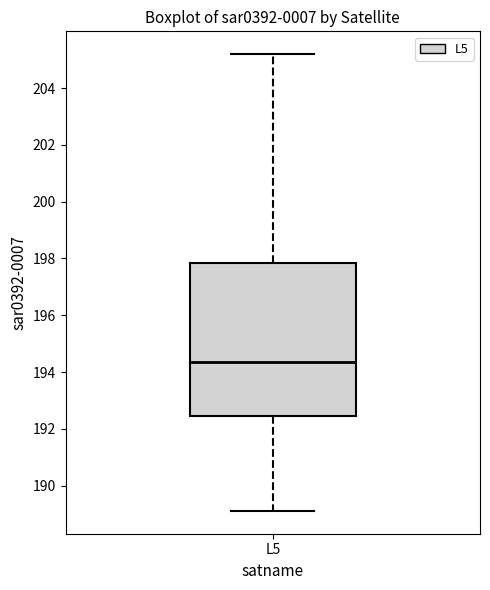

Where does the median line of the box for L5 sit on the y-axis? The values are not printed on the chart, so give them approximately, as read against the axis.

194.4